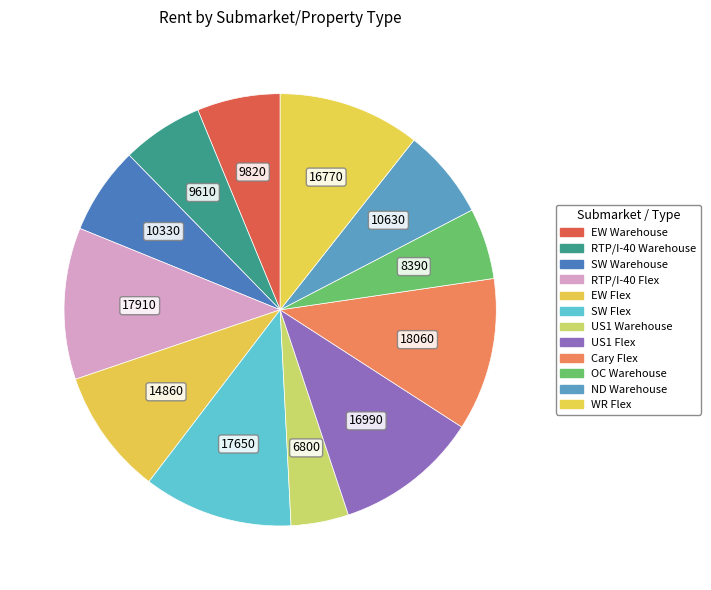

Count the number of slices in the pie.

12